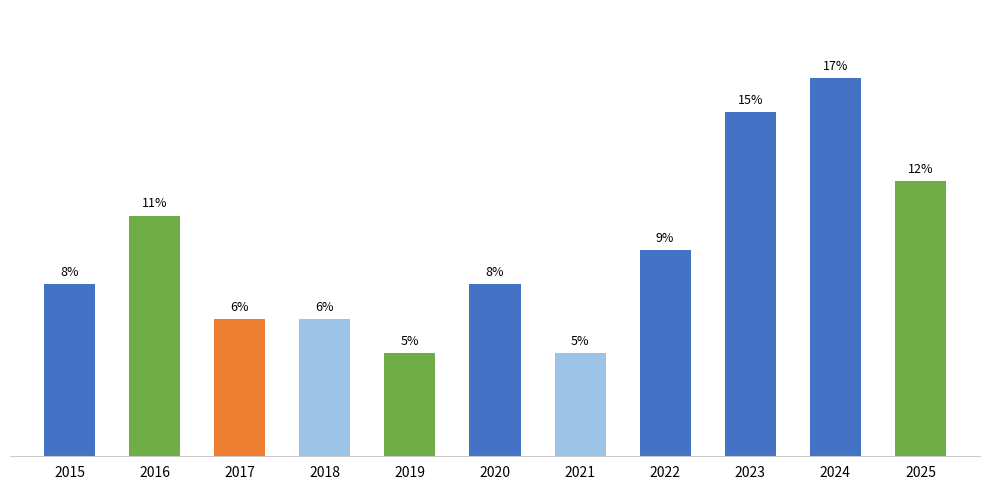

Is it true that the value at 2025 is 3?

False